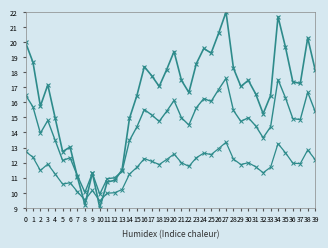

How many categories are shown in the chart?

40